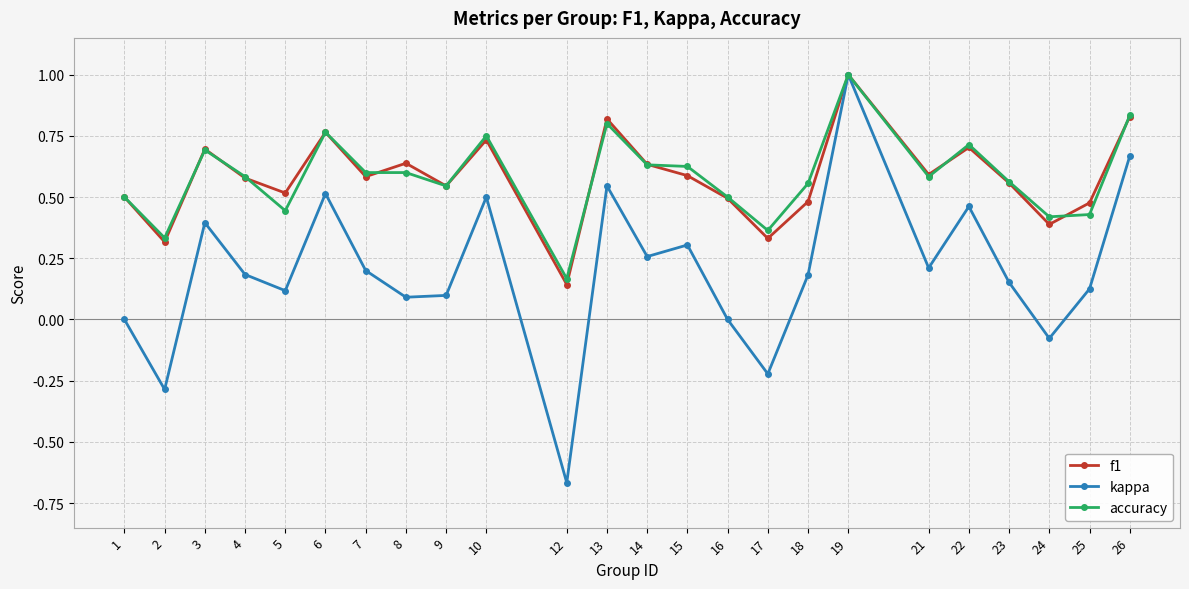

True or false: kappa has a value of 0.2 at 7.

True